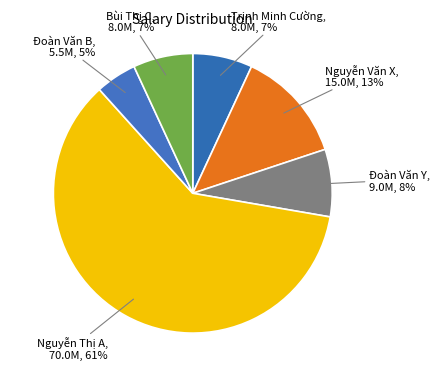

Which slice is the smallest?

Đoàn Văn B